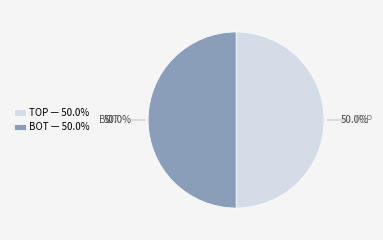

What percentage is NOT represented by BOT?

50.0%